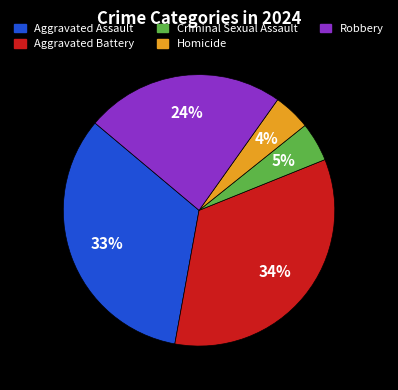

True or false: Homicide accounts for 4% of the total.

True